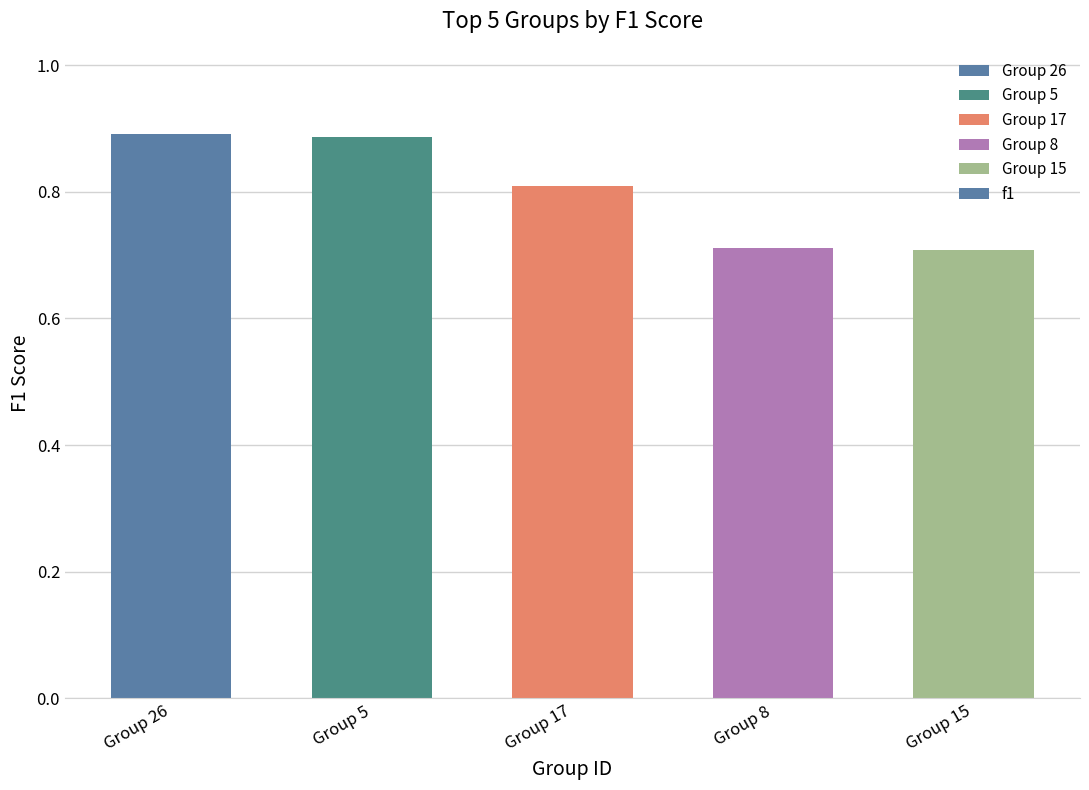

What is the label of the 3rd bar from the left?

Group 17